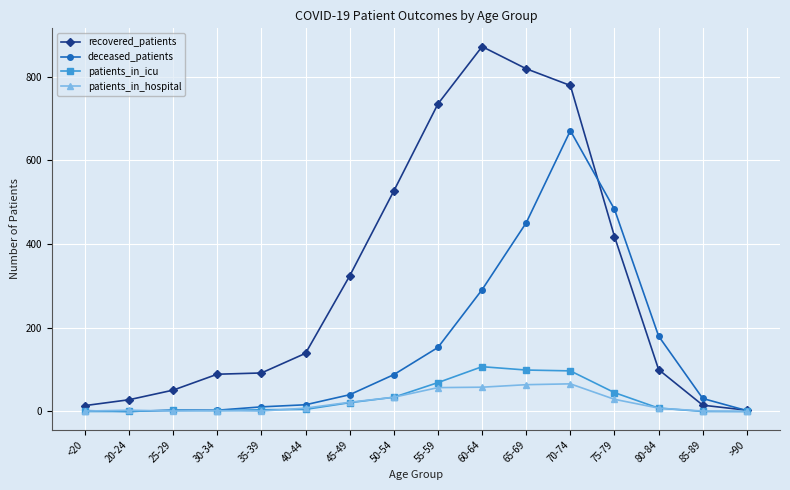

What is the label of the 15th point from the right?

20-24